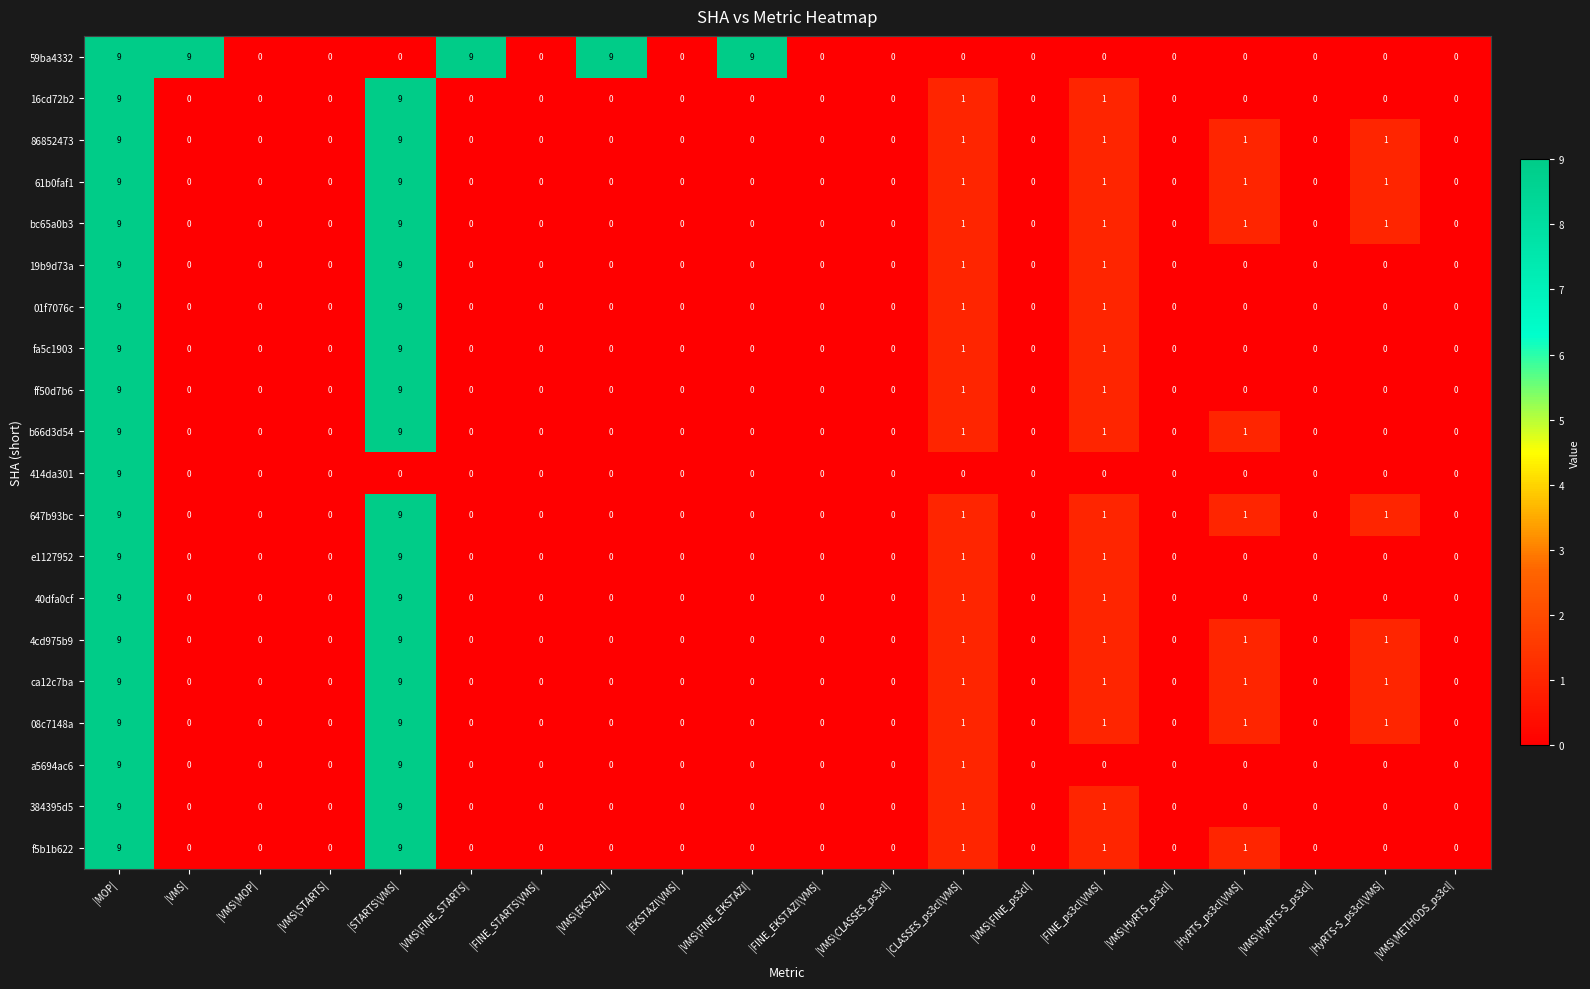

What is the difference between the maximum and second lowest values in the f5b1b622 series?

9